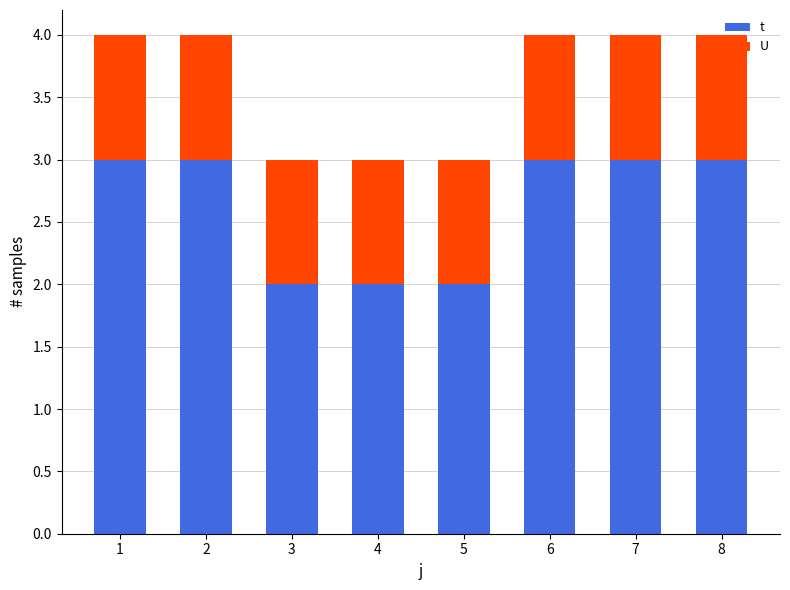

Rank the series by their average value, from lowest to highest.

U, t